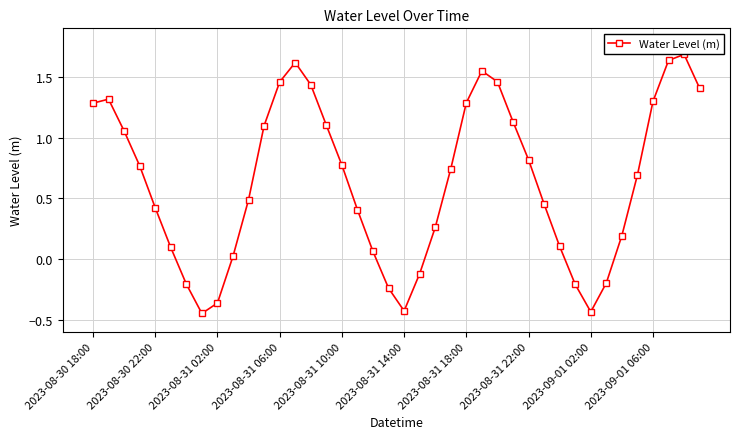

What is the maximum value shown in the chart?

1.7